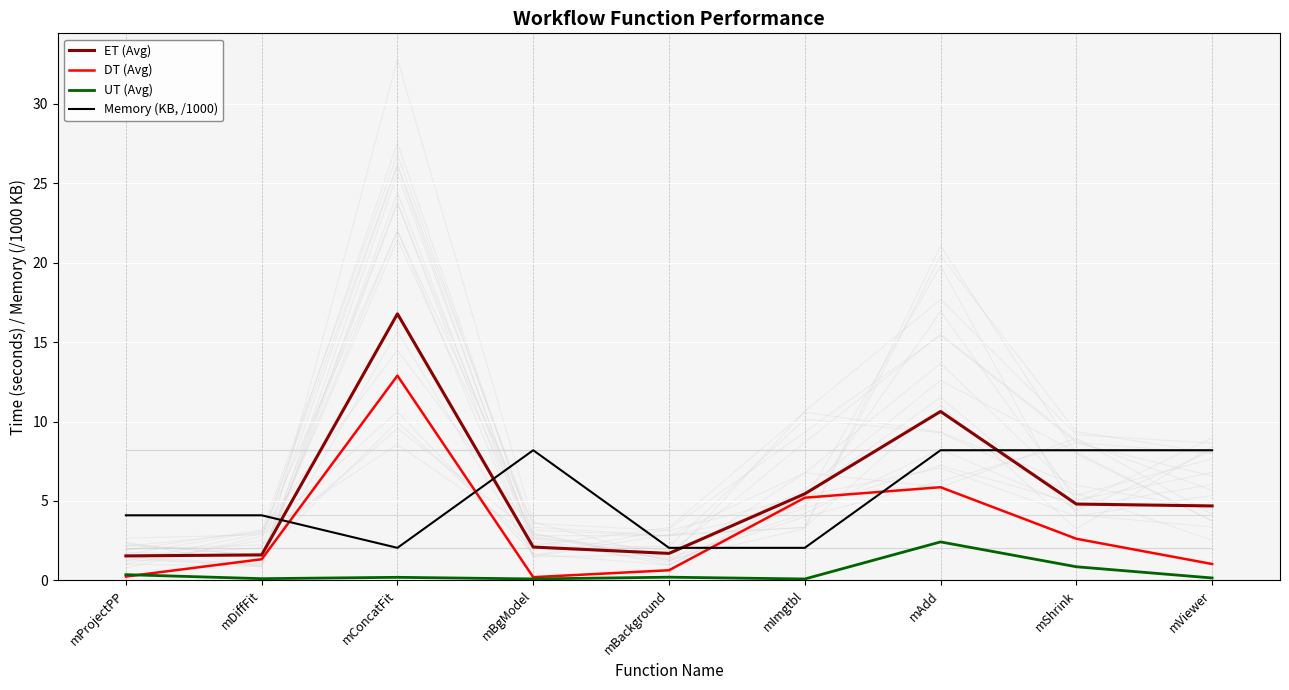

How many lines are shown in the chart?

4